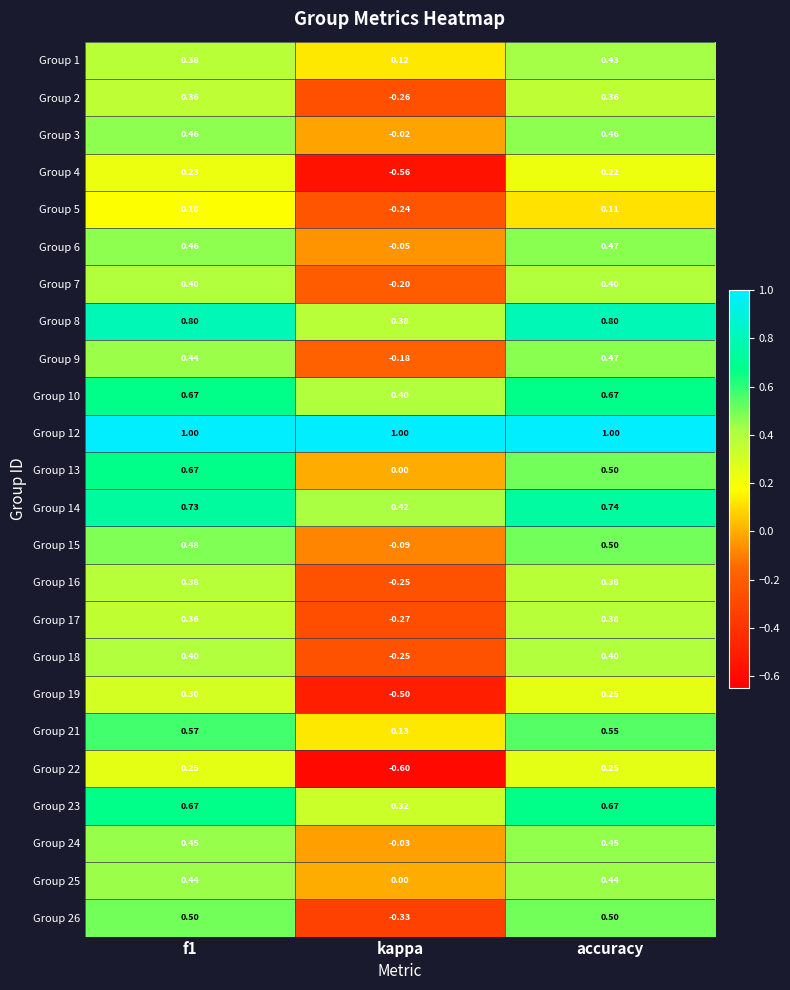

Where is Group 9 nearest to the value 0?

kappa